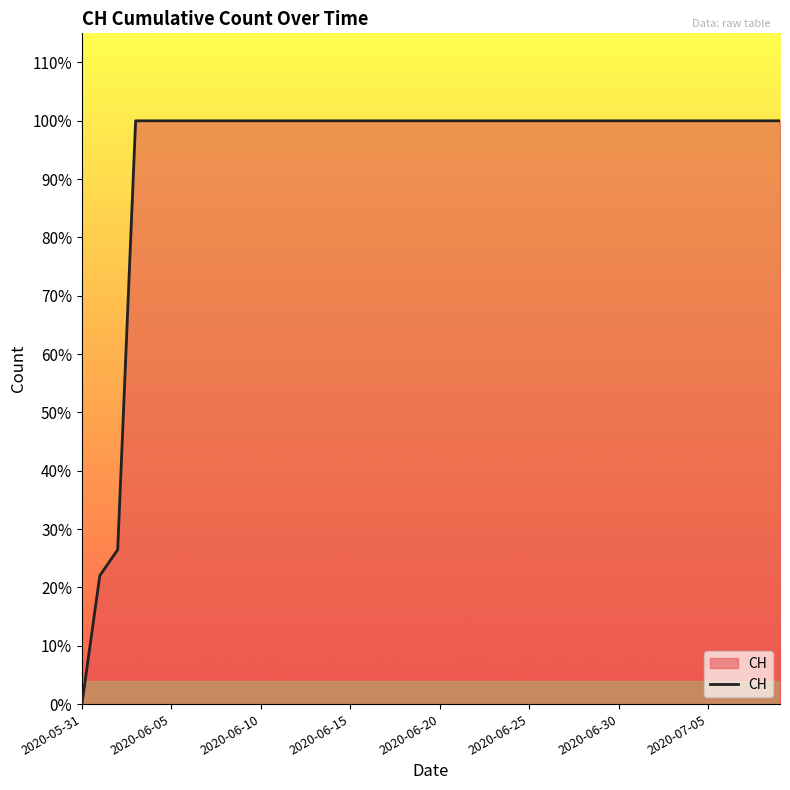

Reading right to left, what are all the values shown in this chart?

631	631	631	631	631	631	631	631	631	631	631	631	631	631	631	631	631	631	631	631	631	631	631	631	631	631	631	631	631	631	631	631	631	631	631	631	631	167	139	0